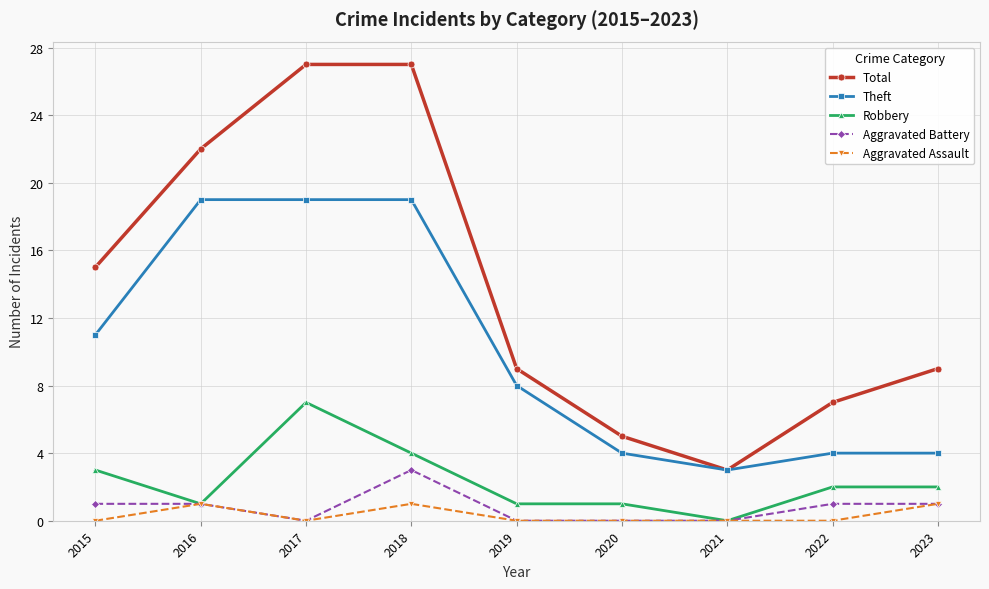

Which series has the largest range (max minus min)?

Total